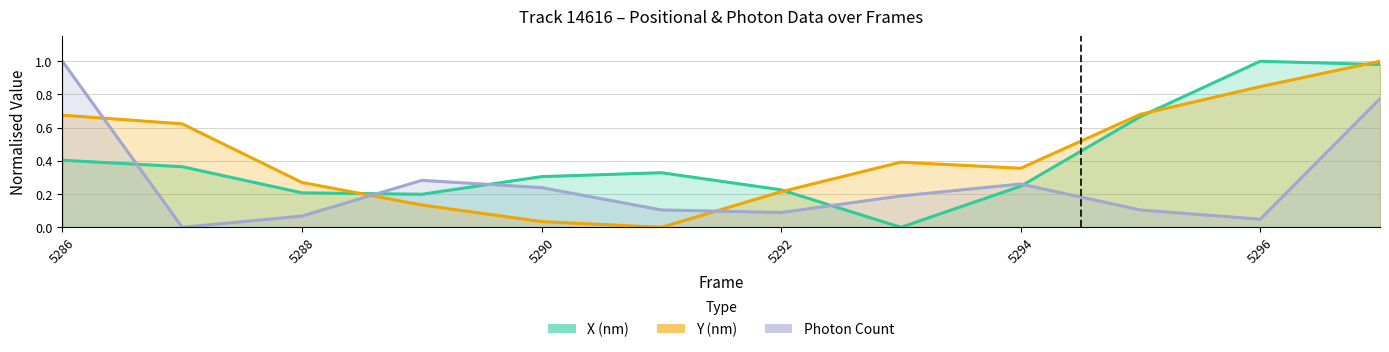

Where is the first local maximum for Y (nm)?

5293